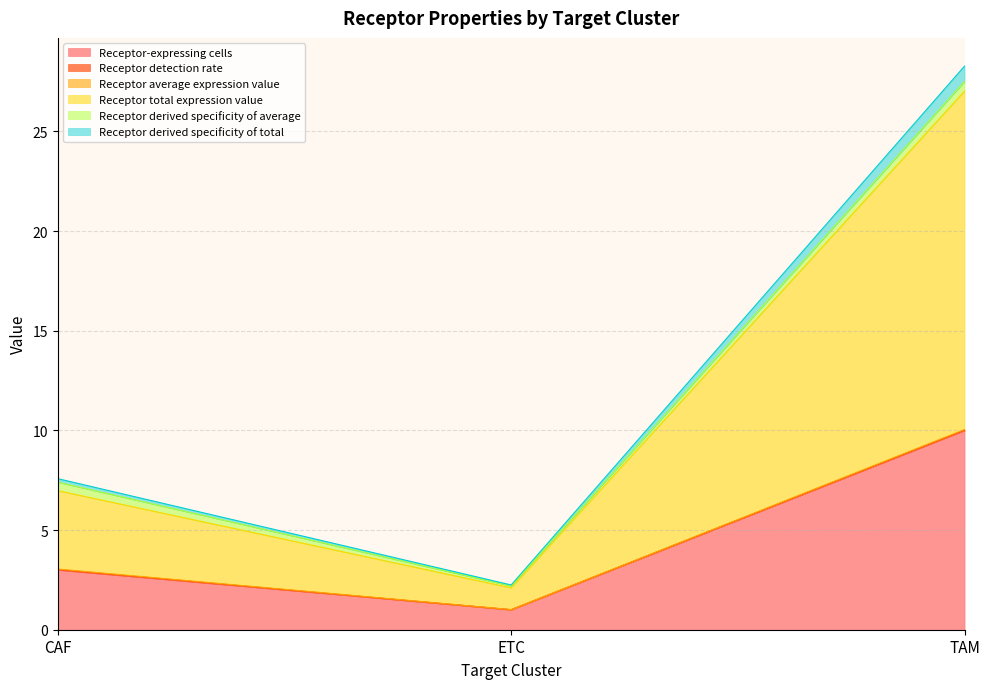

At which label does Receptor-expressing cells reach its minimum?

ETC